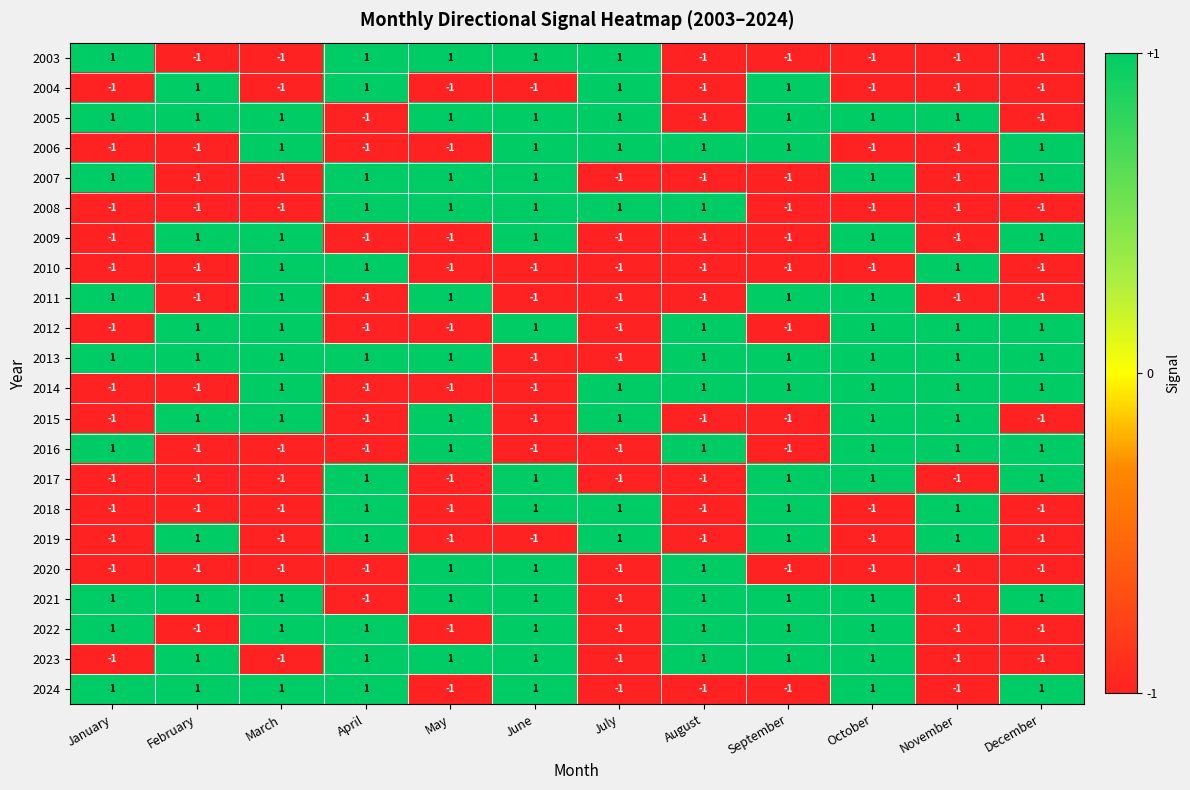

True or false: 2006 has a value of 1 at July.

True